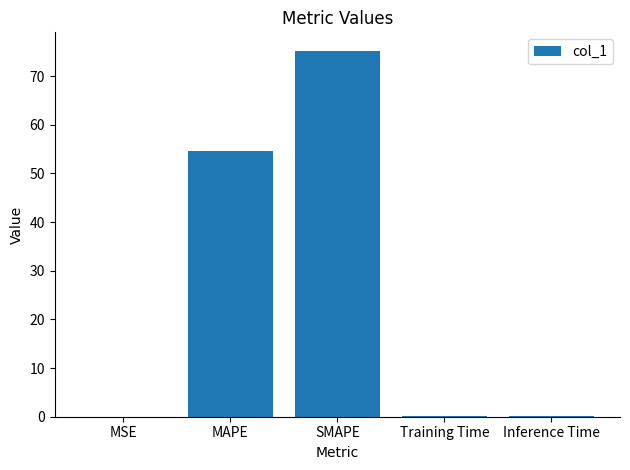

What is the change in value from MSE to Training Time?

+0.1